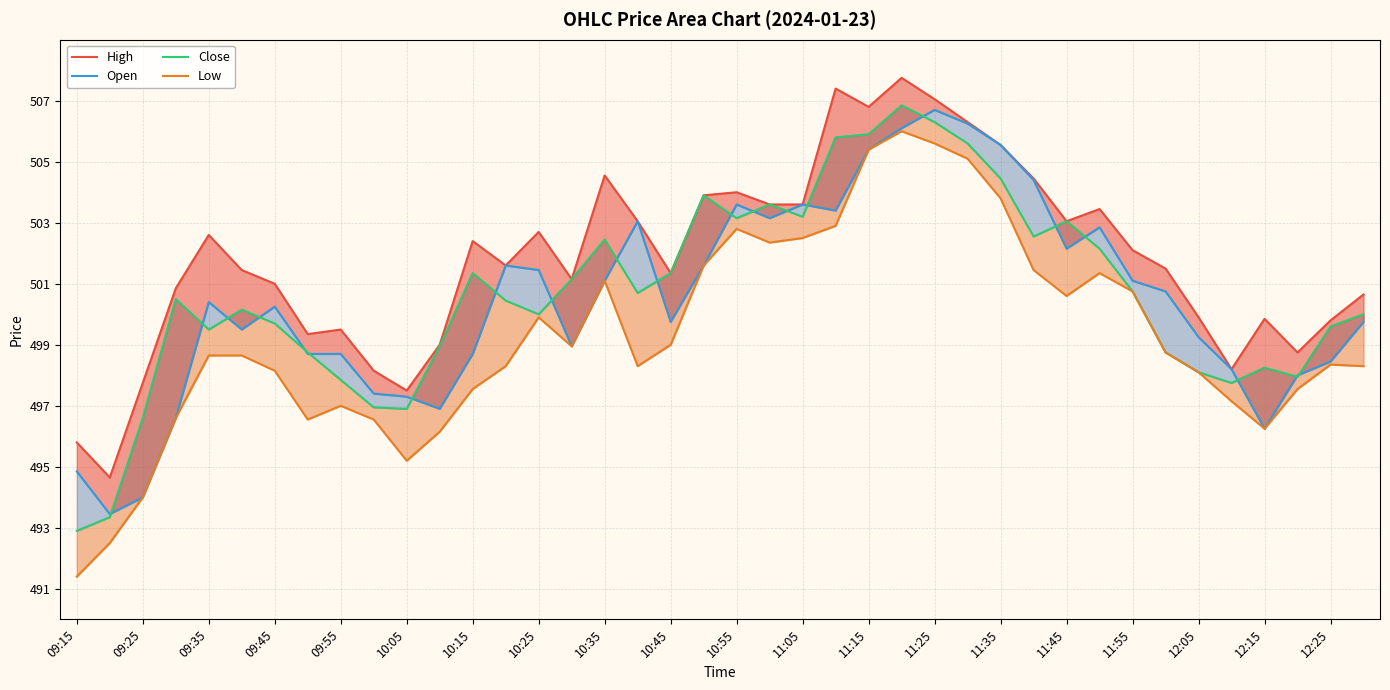

Count the number of data series in this chart.

4